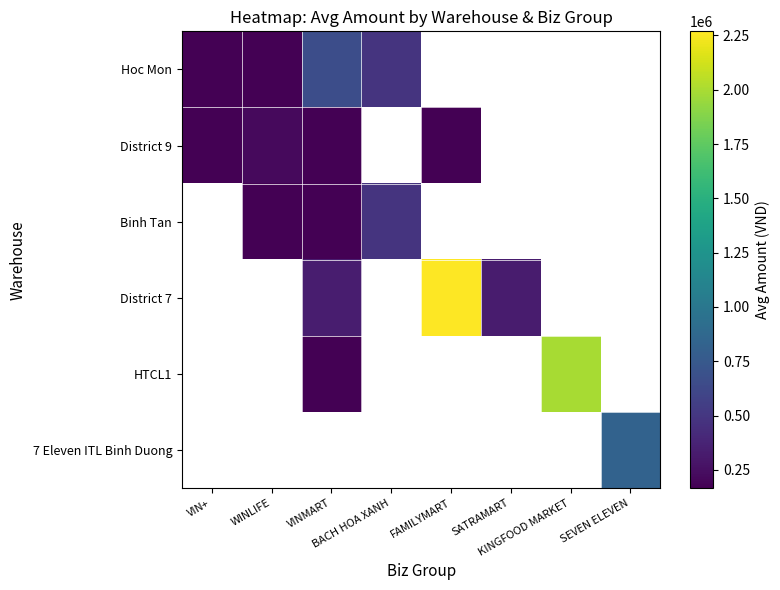

At KINGFOOD MARKET, list the series in order from smallest to largest.

Hoc Mon, District 9, Binh Tan, District 7, HTCL1, 7 Eleven ITL Binh Duong